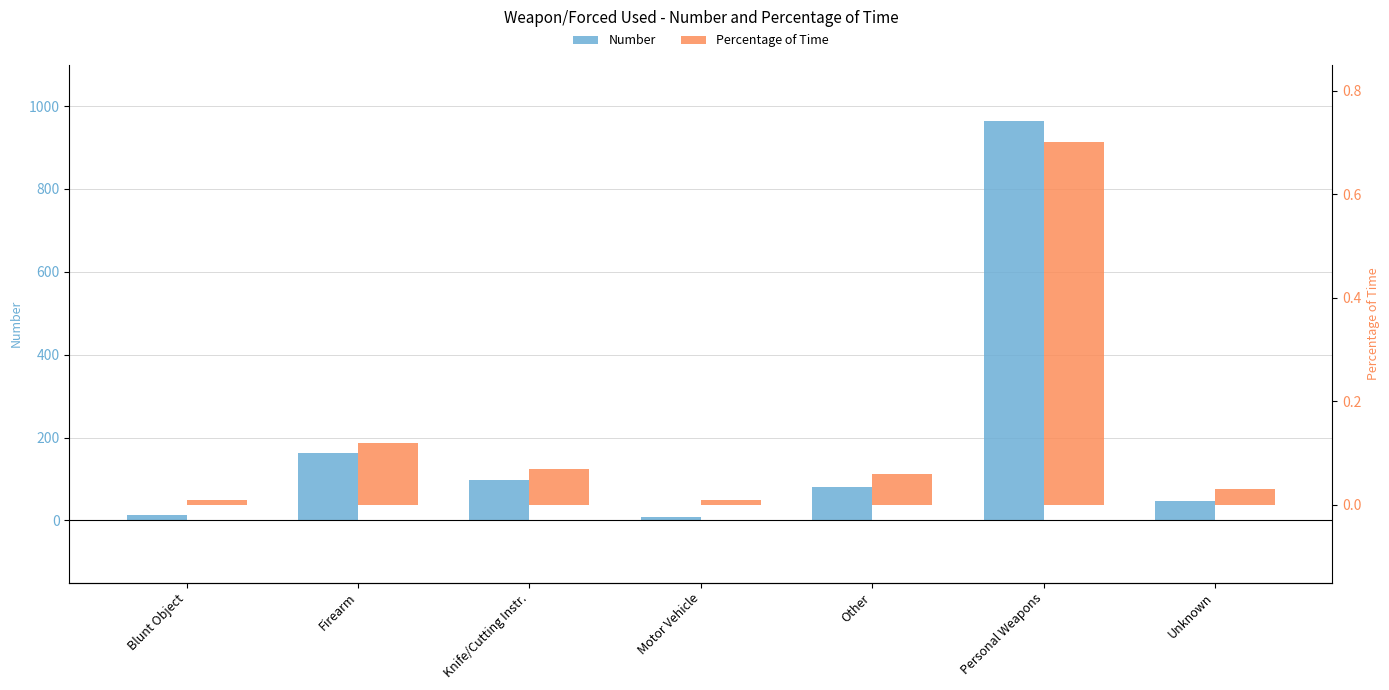

What is the total value across all series at Knife/Cutting Instr.?

98.1